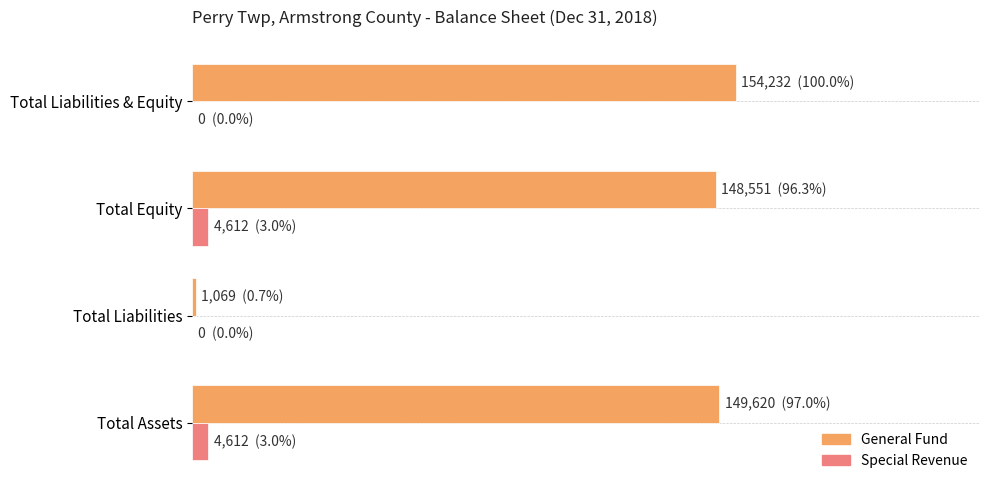

What is the average value of the Special Revenue series?

2306